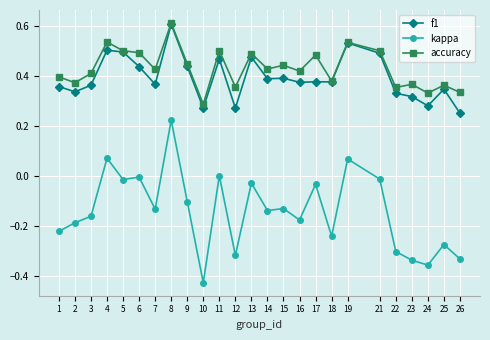

What is the sum of all accuracy values?

10.7